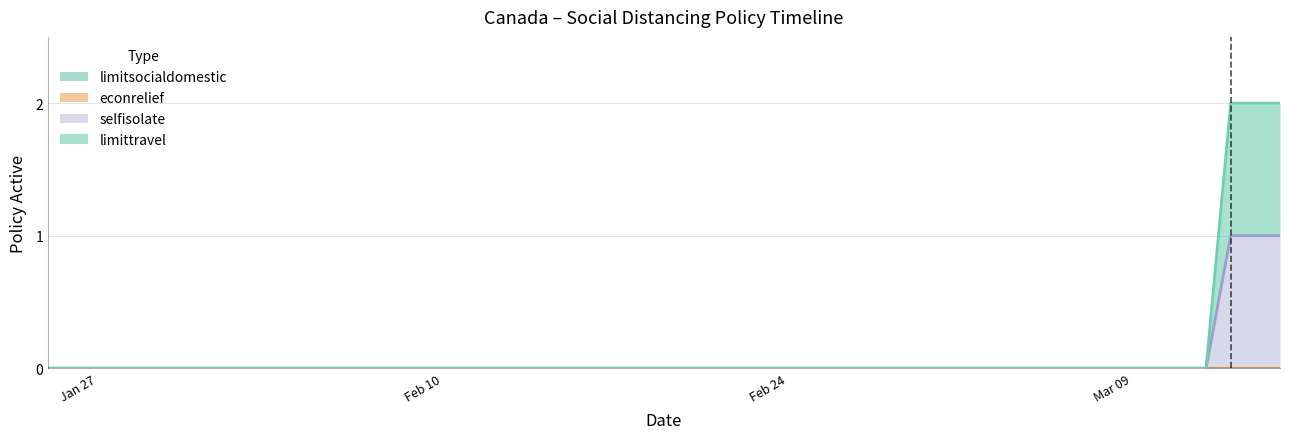

Rank the categories by socialdistance_selfisolate value from lowest to highest.

2020-01-25, 2020-01-27, 2020-01-28, 2020-01-31, 2020-02-01, 2020-02-04, 2020-02-06, 2020-02-12, 2020-02-13, 2020-02-14, 2020-02-15, 2020-02-16, 2020-02-17, 2020-02-18, 2020-02-19, 2020-02-20, 2020-02-21, 2020-02-22, 2020-02-23, 2020-02-24, 2020-02-25, 2020-02-26, 2020-02-27, 2020-02-28, 2020-02-29, 2020-03-01, 2020-03-02, 2020-03-03, 2020-03-04, 2020-03-05, 2020-03-06, 2020-03-07, 2020-03-08, 2020-03-09, 2020-03-10, 2020-03-11, 2020-03-12, 2020-03-13, 2020-03-14, 2020-03-15